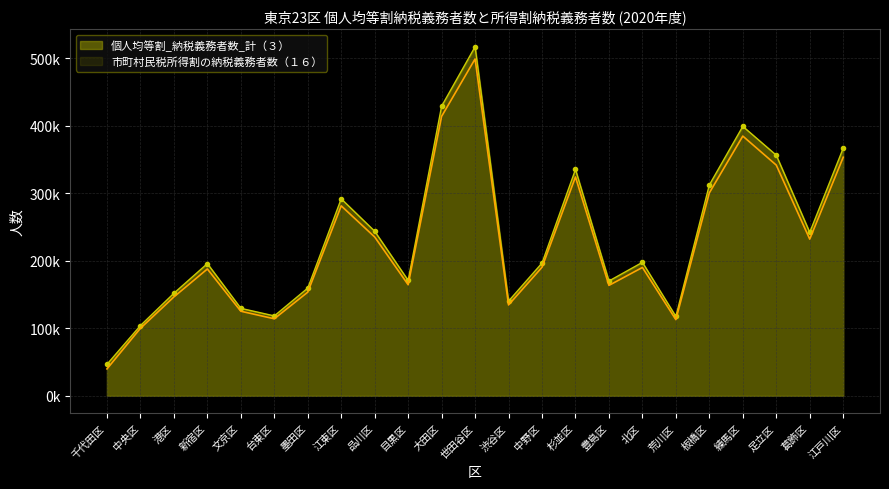

Between 目黒区 and 豊島区, which series saw the biggest shift?

市町村民税所得割の納税義務者数（１６）